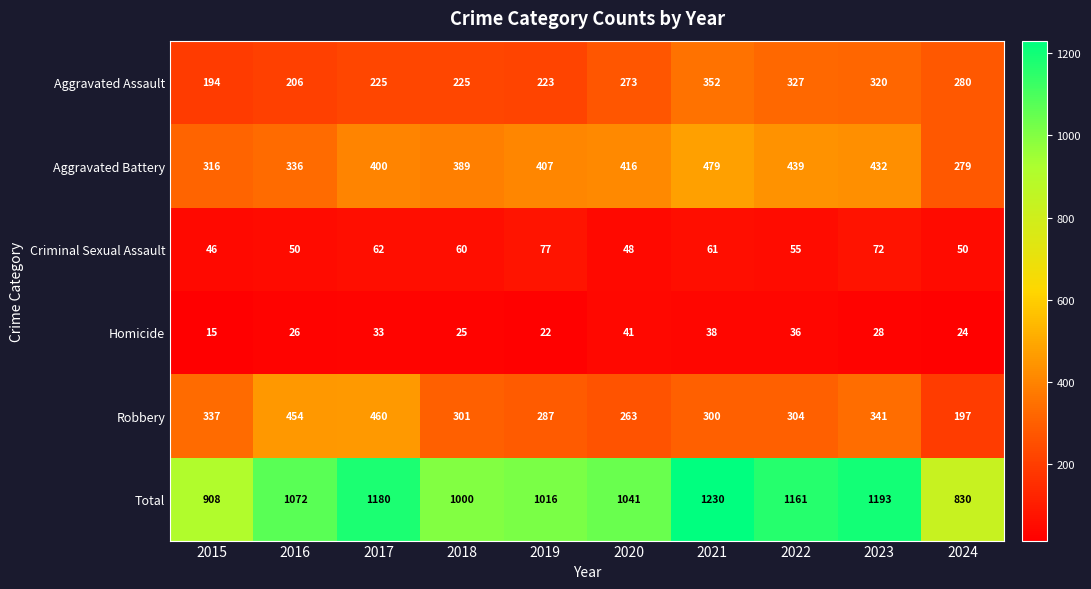

How many categories are shown in the chart?

10